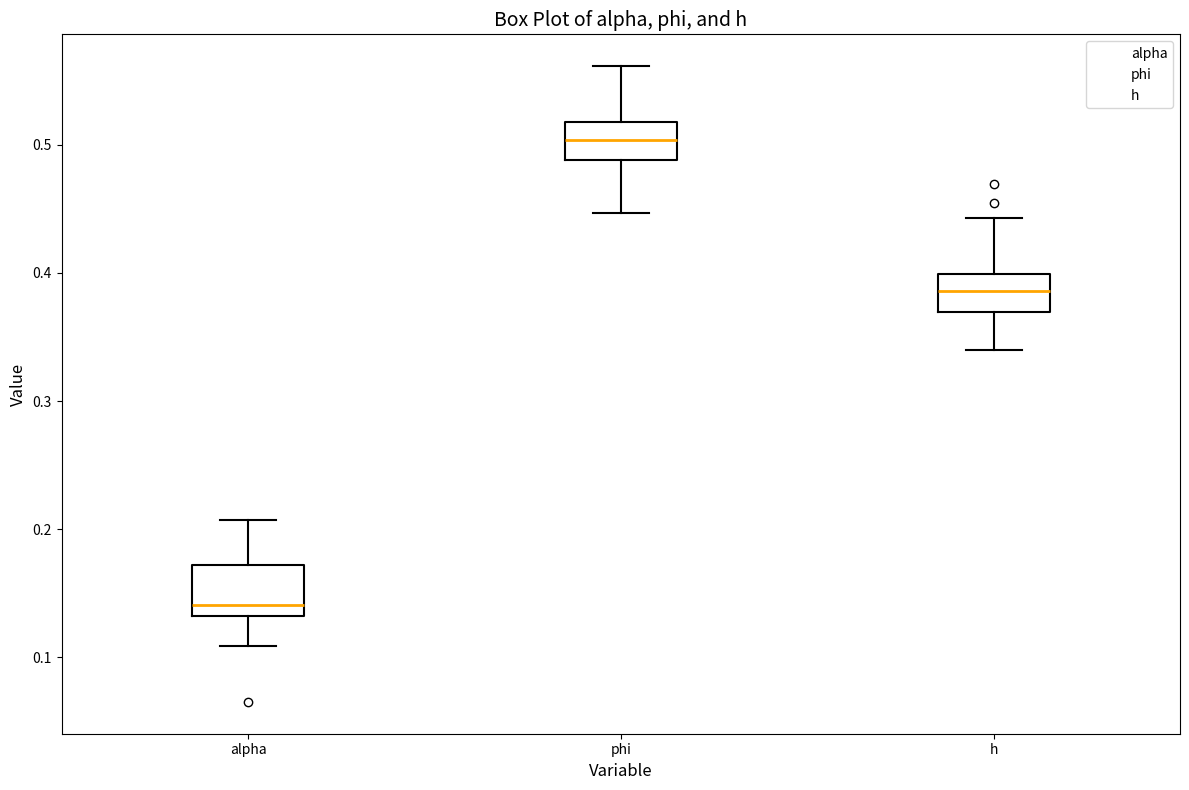

Comparing the boxes themselves (not the whiskers), which one is the tallest?

alpha